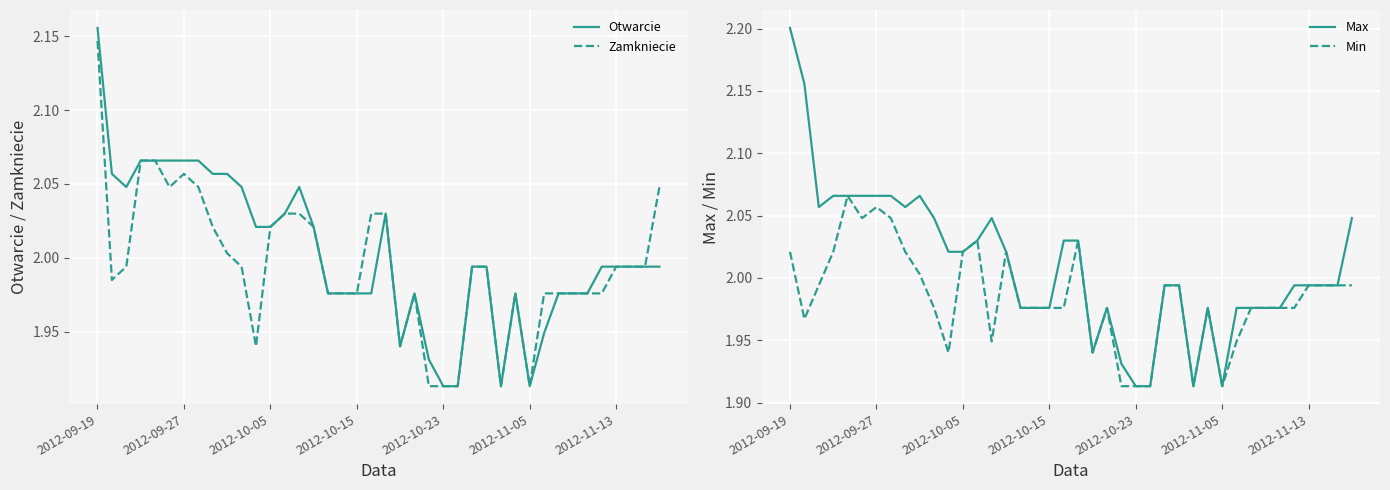

What are all the series names shown in the legend?

Otwarcie, Zamkniecie, Max, Min